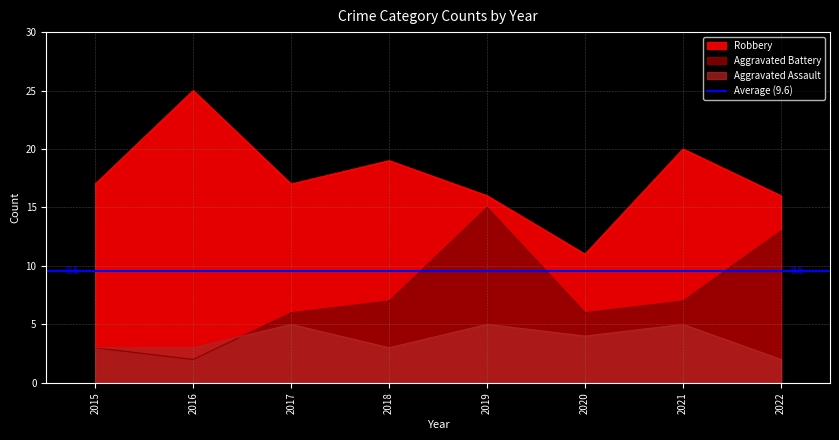

What is the lowest value of the Robbery series?

11